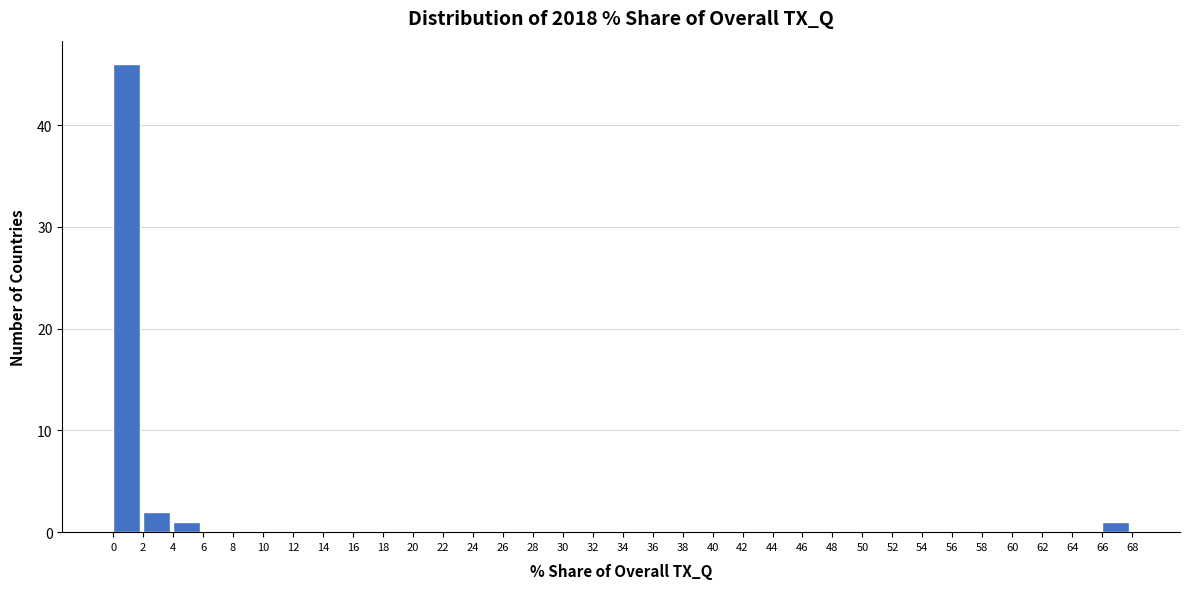

Which range on the x-axis has the tallest bar?

0 to 2